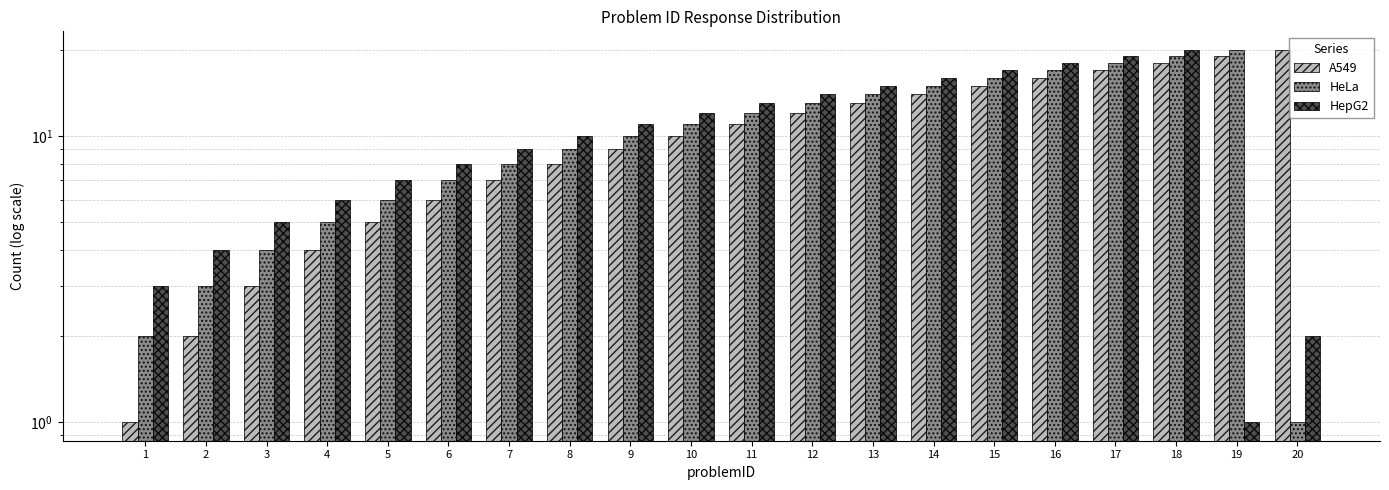

How many data points does each series have?

20